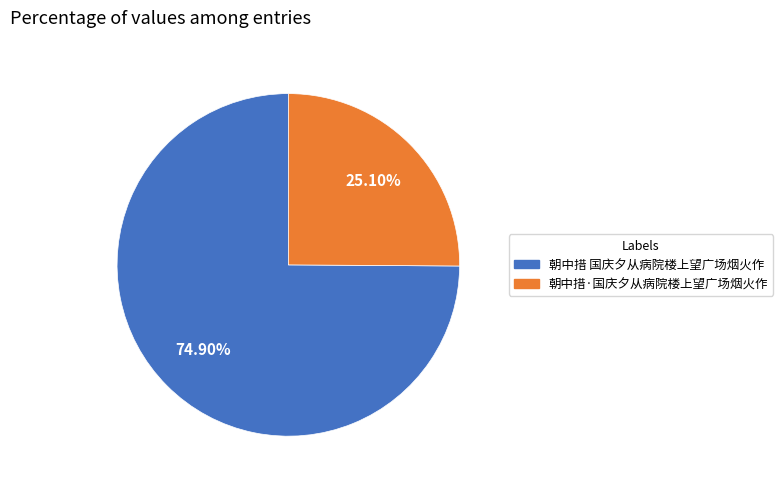

What percentage is NOT represented by 朝中措·国庆夕从病院楼上望广场烟火作?

74.9%